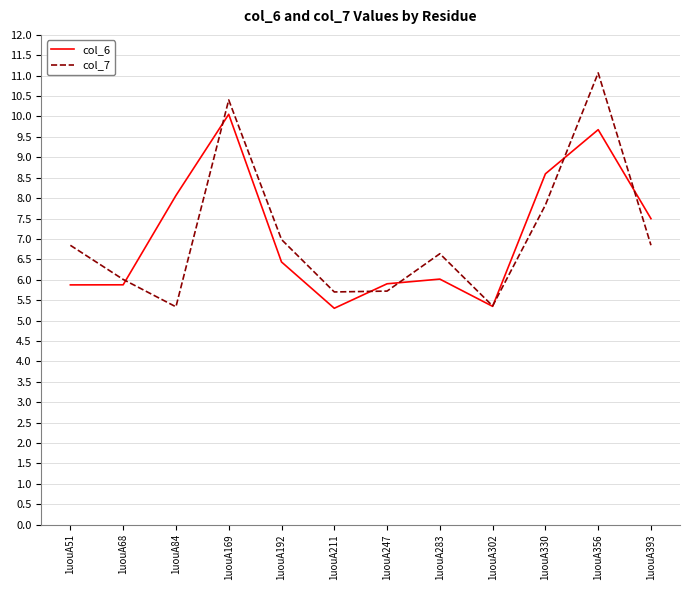

Count the number of categories in the chart.

12